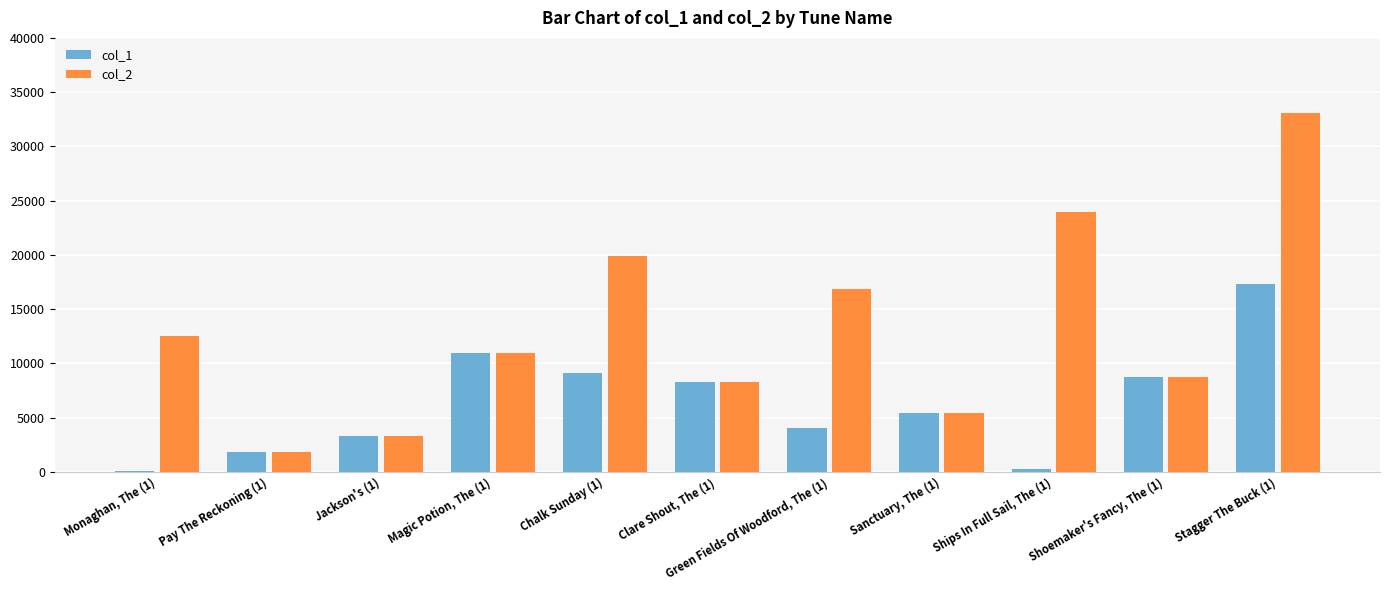

Which series has the largest total across all categories?

col_2